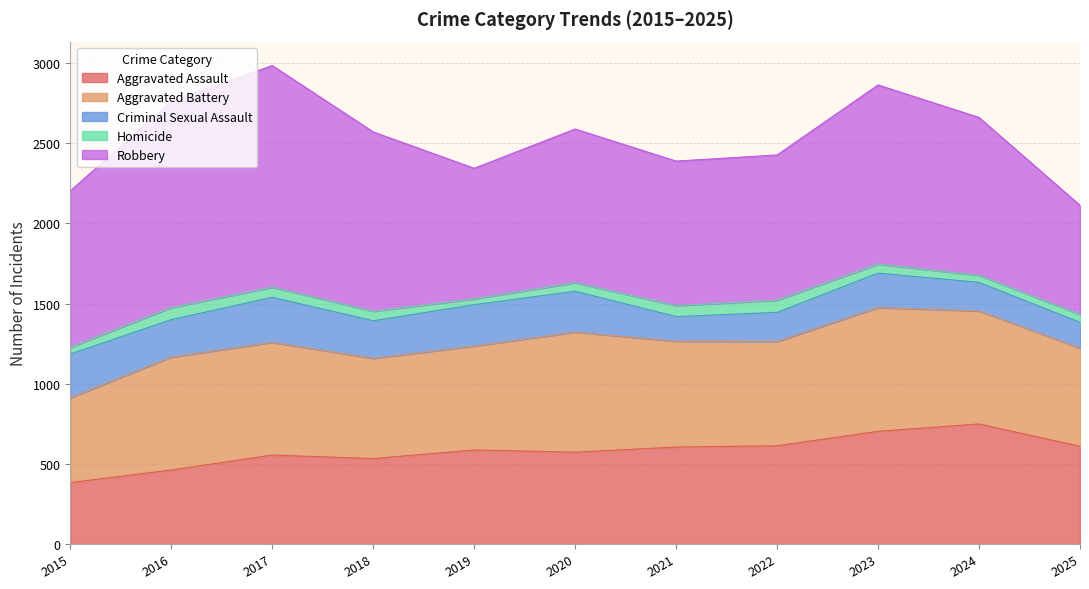

Count the number of data series in this chart.

5